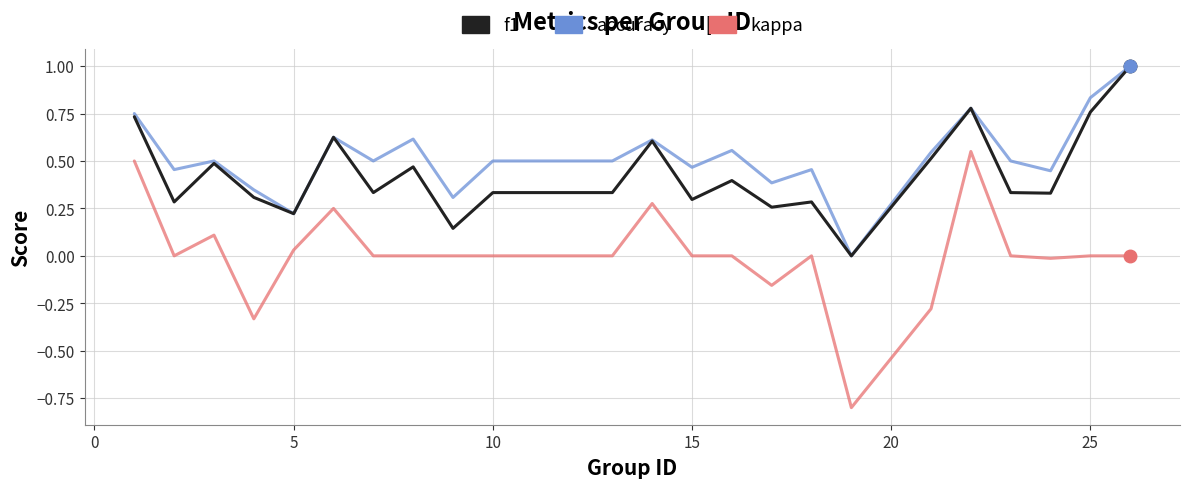

Is this an area chart (filled region under the line)?

No